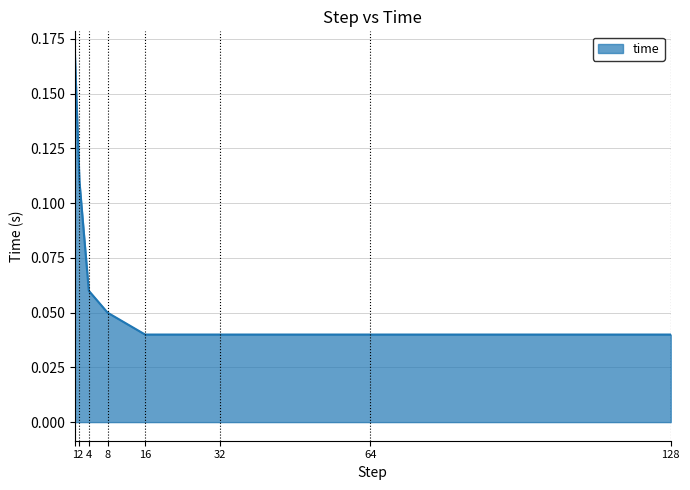

How many series are shown in this chart?

1